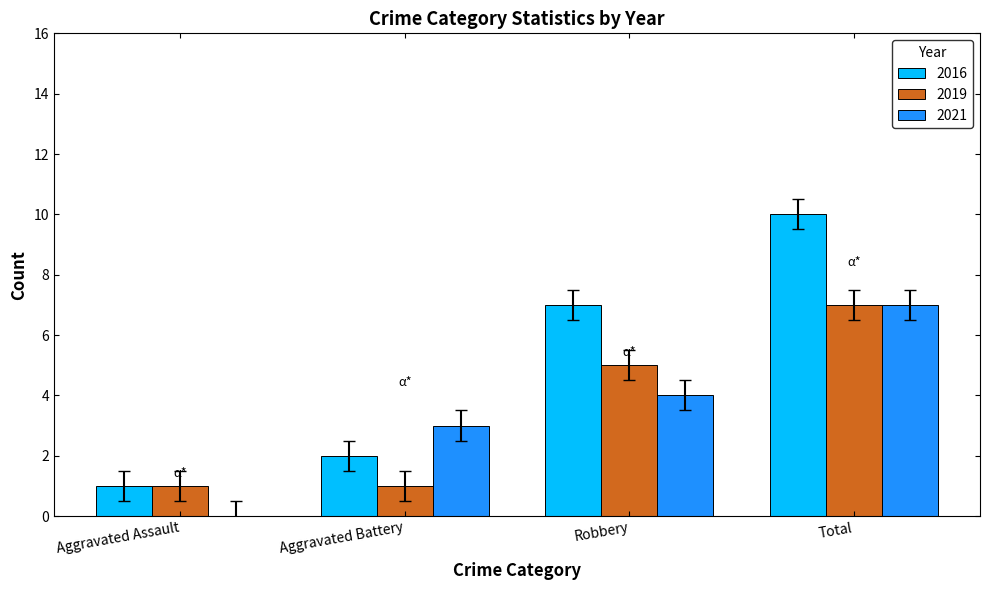

Which series changed the most between Aggravated Assault and Robbery?

2016